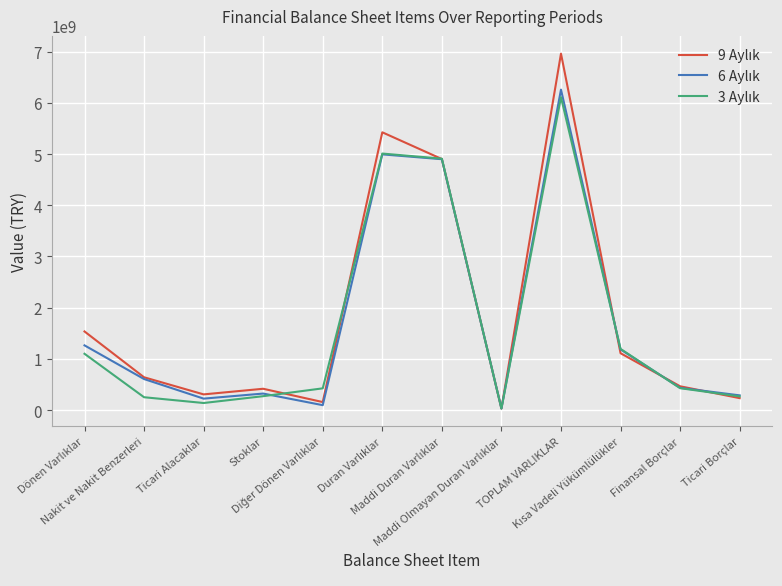

What is the maximum value shown in the chart?

6960790417